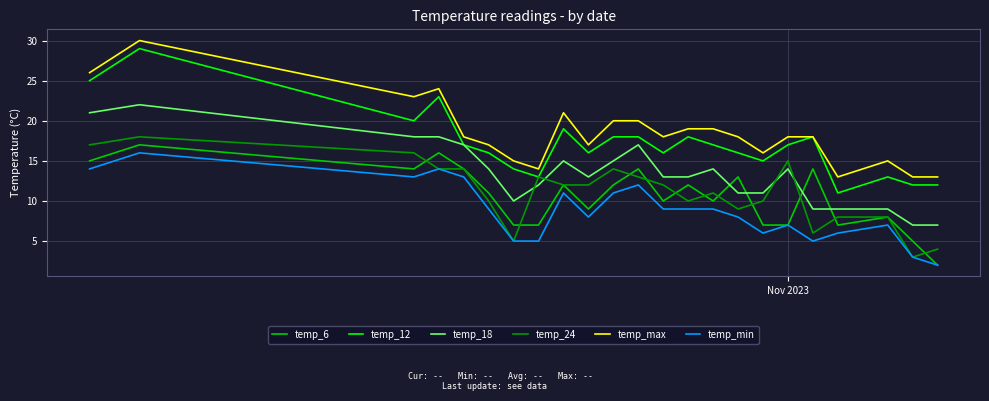

True or false: temp_12 and temp_6 intersect in this chart.

False